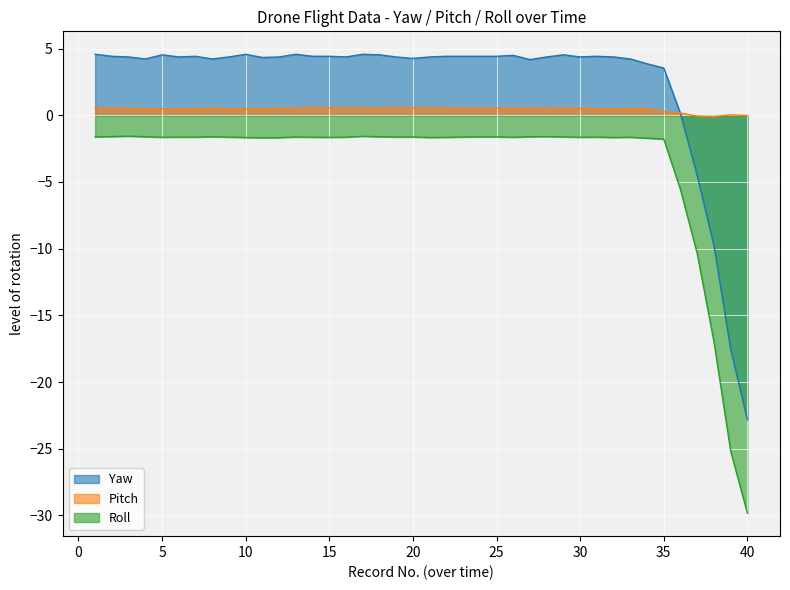

Which series has the largest range (max minus min)?

Roll